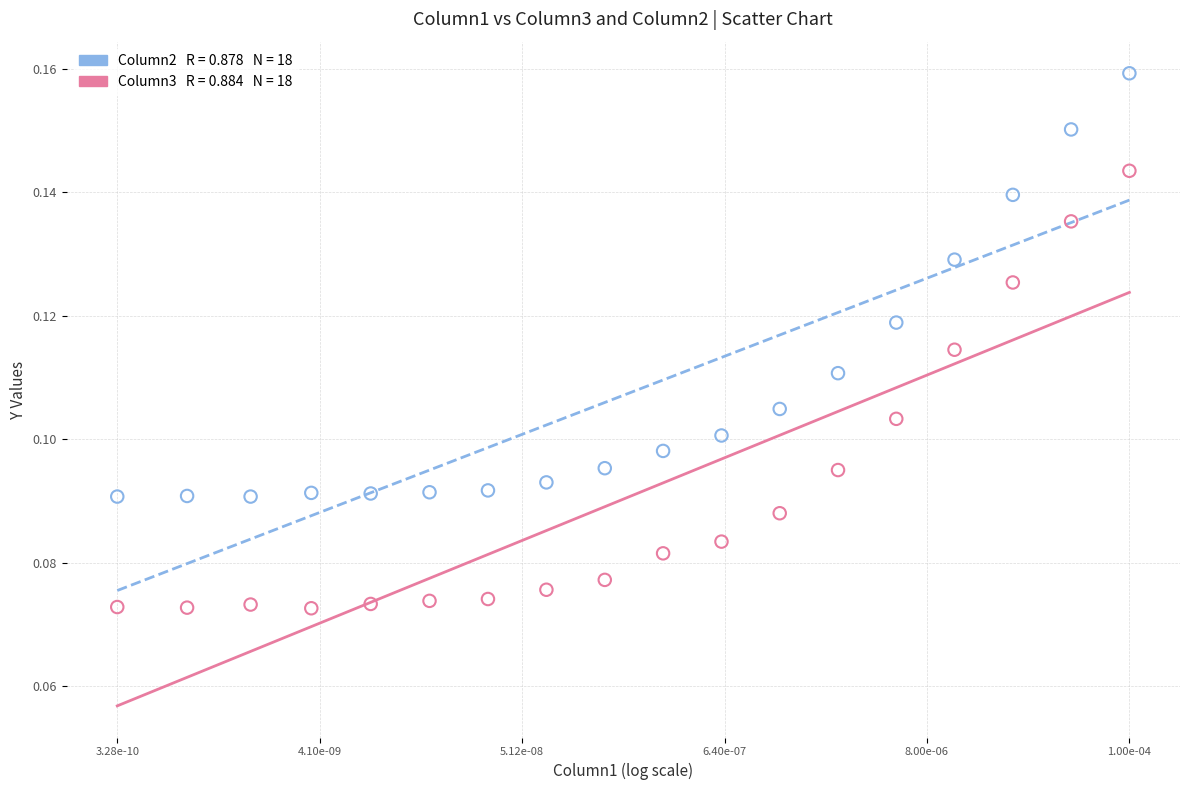

How many points are shown in the scatter plot?

36